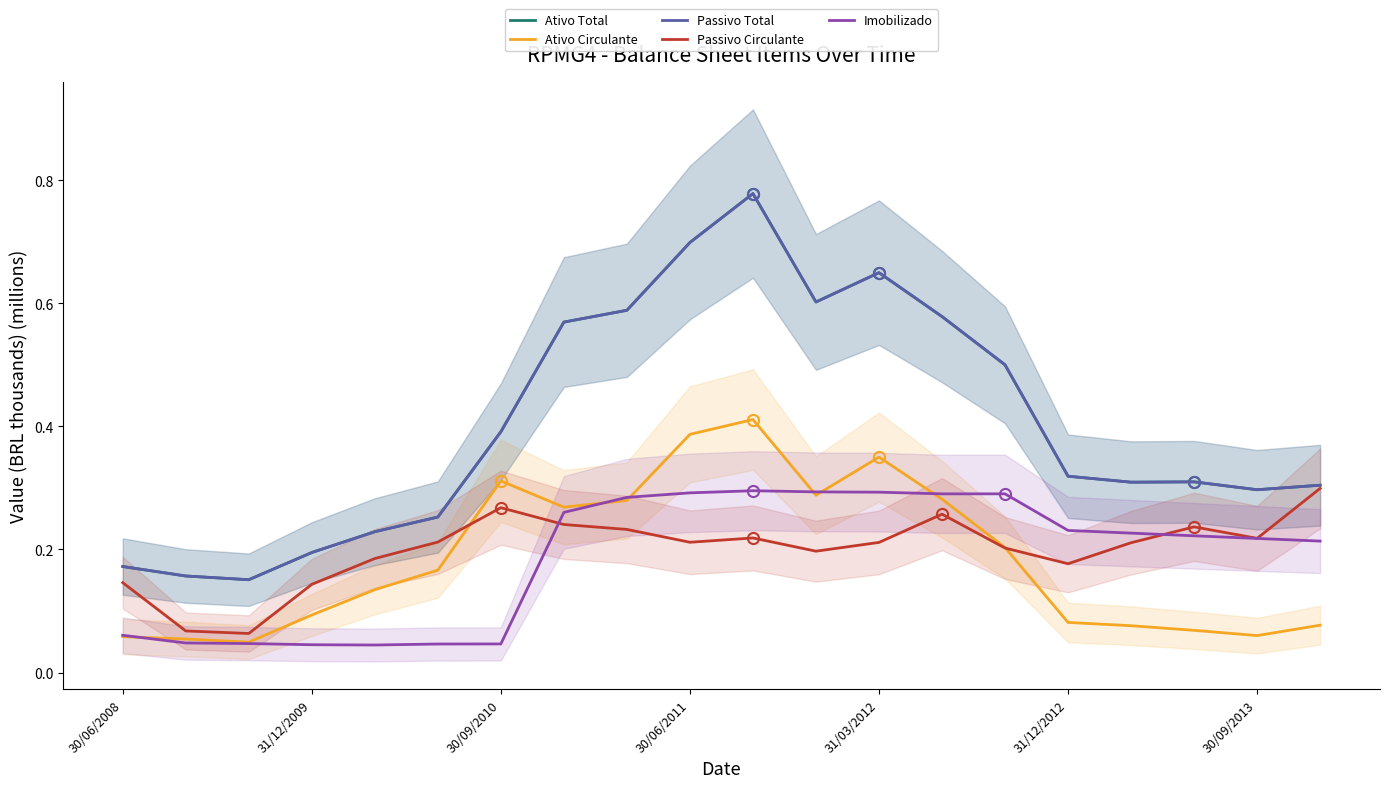

What is the label of the 1st point from the left?

30/06/2008